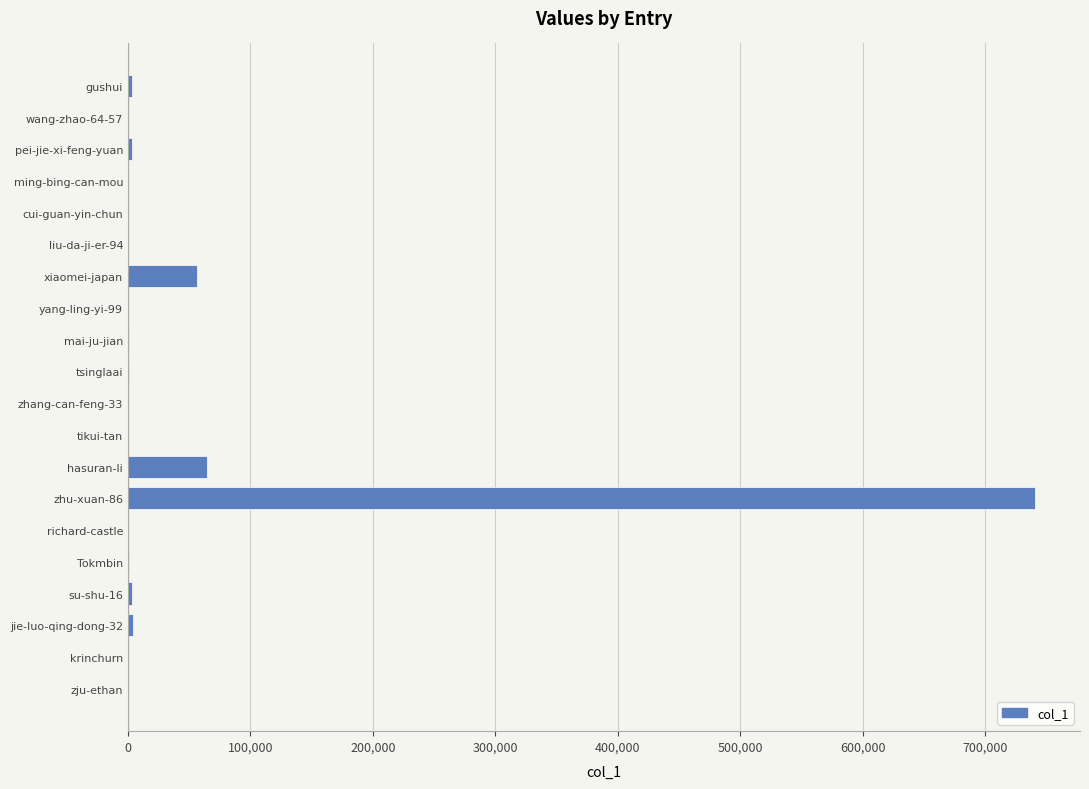

Where is the data nearest to the value 370244?

hasuran-li